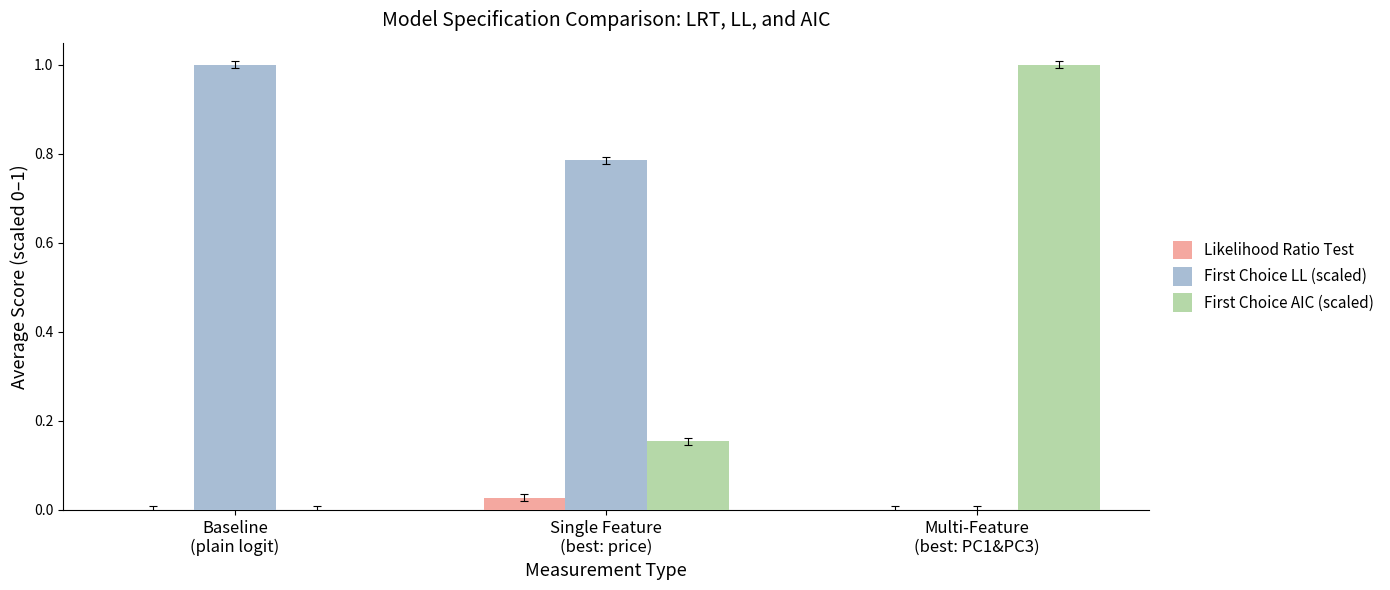

Which series has the largest total across all categories?

First Choice LL (scaled)